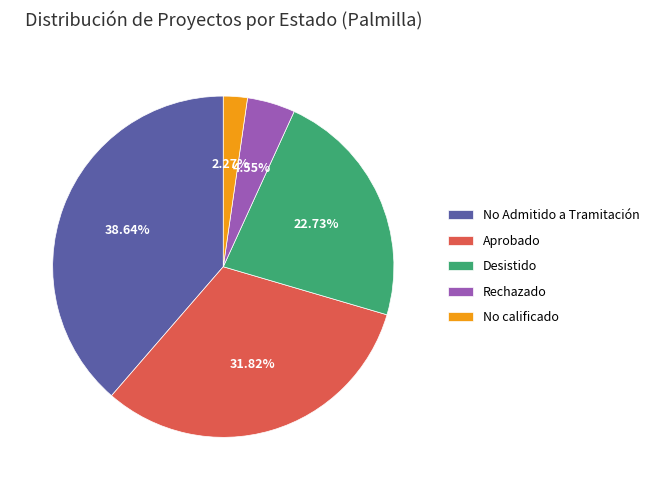

To the nearest percent, what percentage of the pie is No calificado?

2%